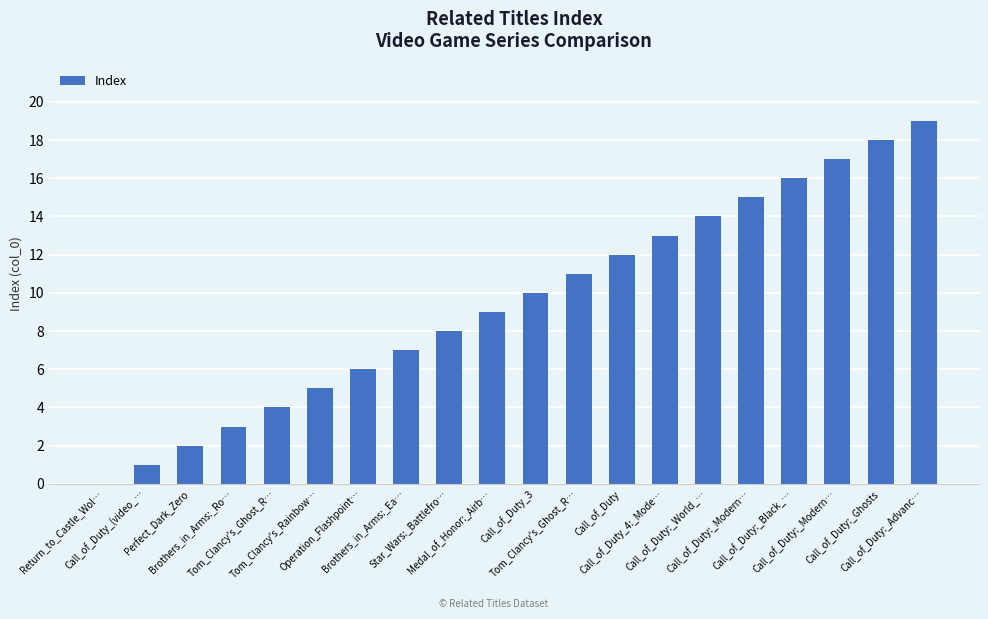

What is the label of the 5th bar from the left?

Tom_Clancy's_Ghost_R…